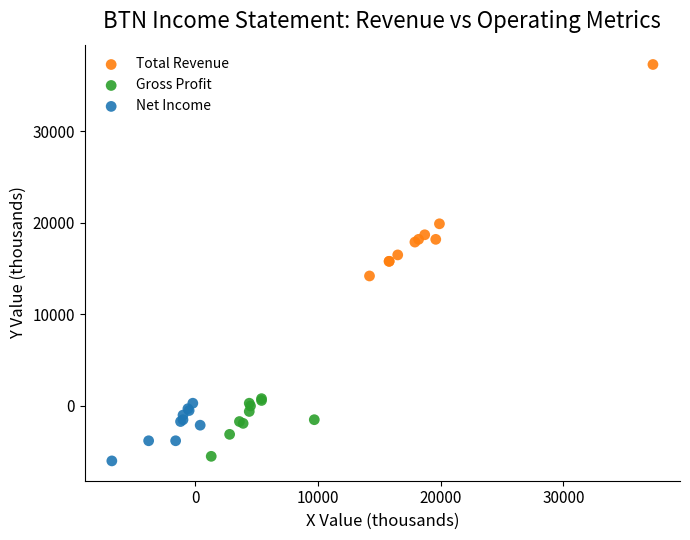

Which series reaches the minimum Y coordinate?

Net Income